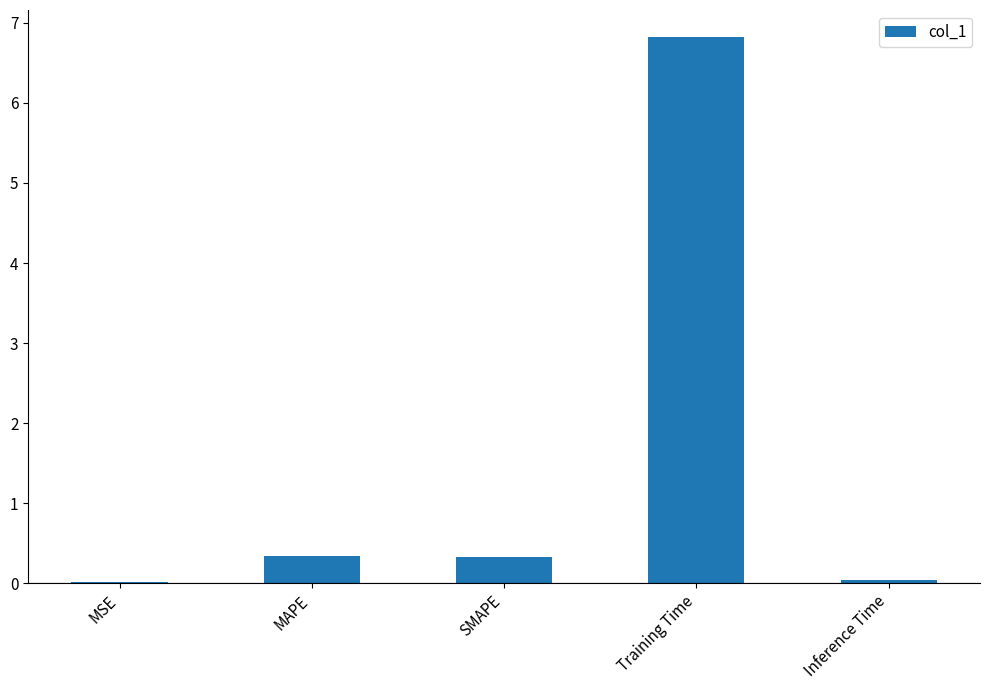

The value at SMAPE is 0.3. True or false?

True